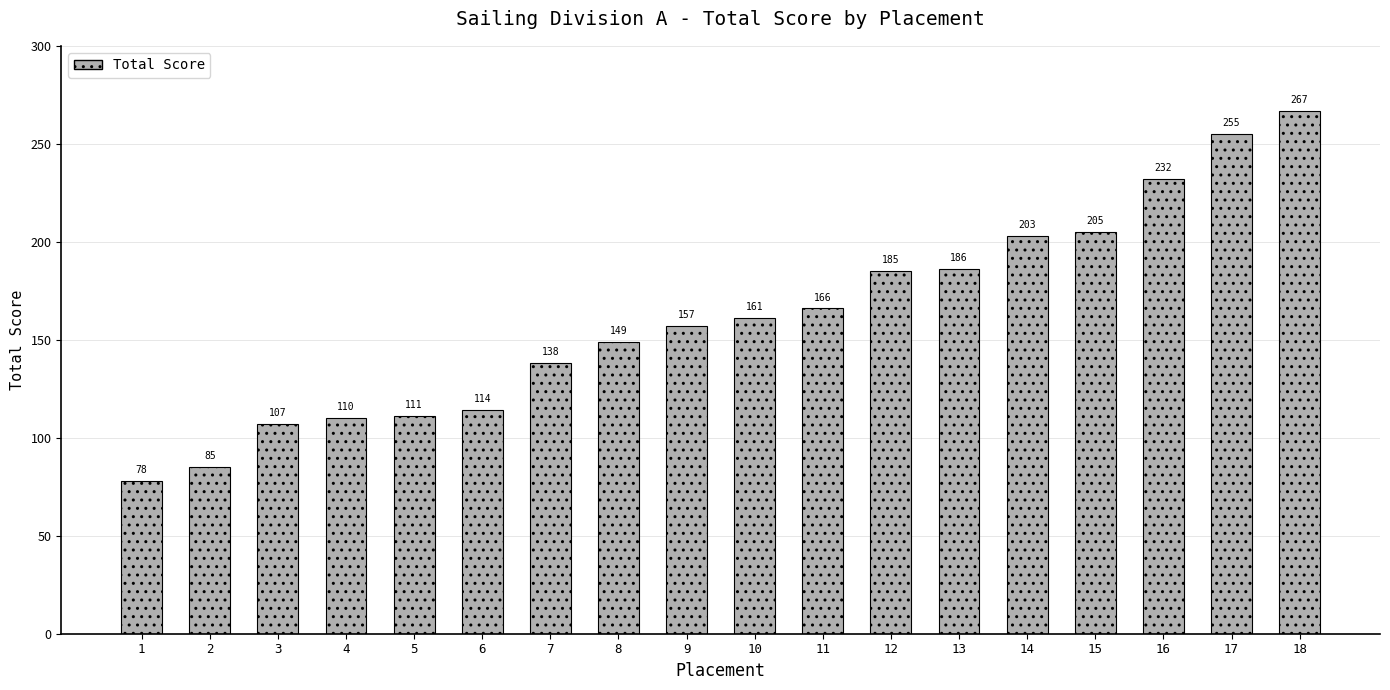

The chart shows a value of 149 at 8. True or false?

True